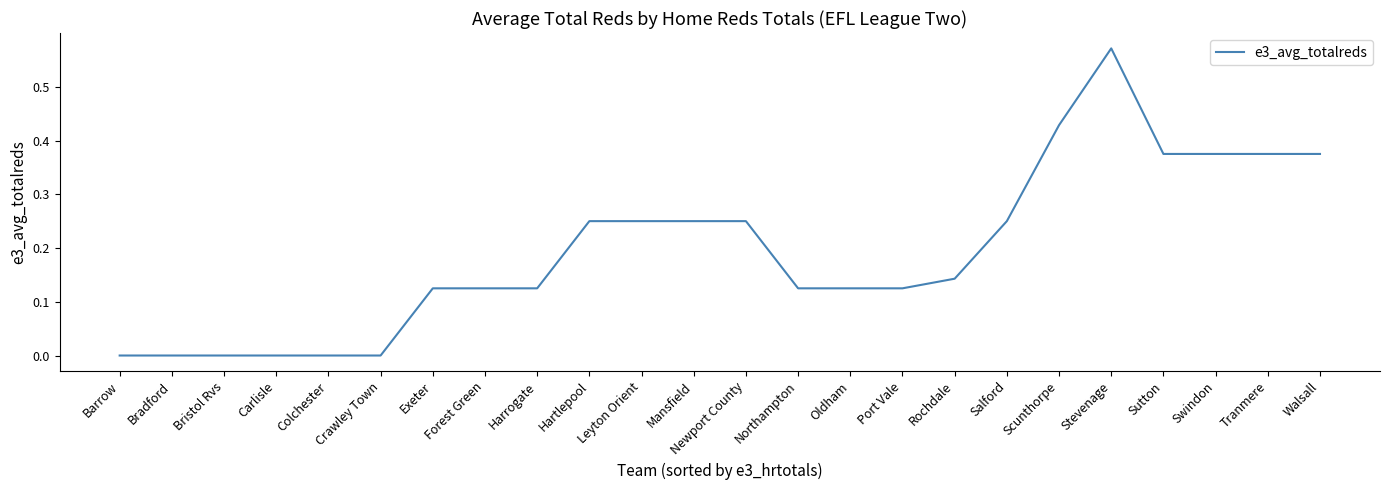

What is the sum of all values?

4.6